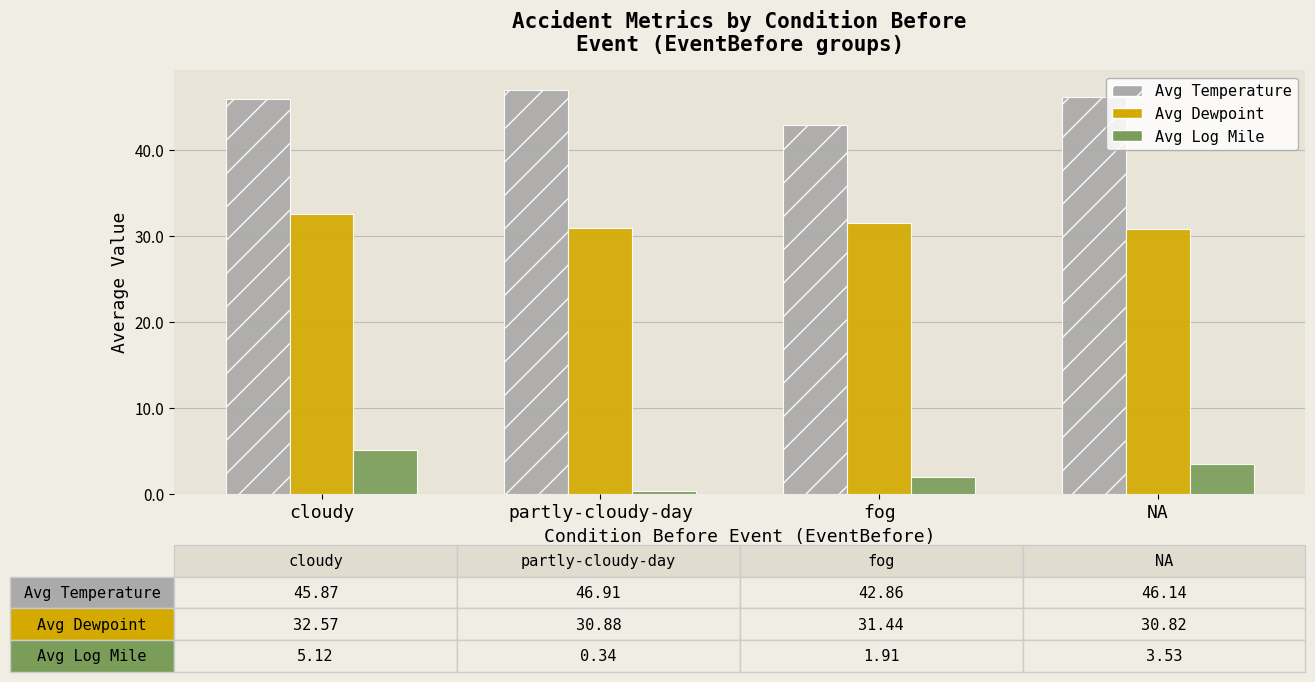

At which label does Avg Log Mile first exceed 3?

cloudy